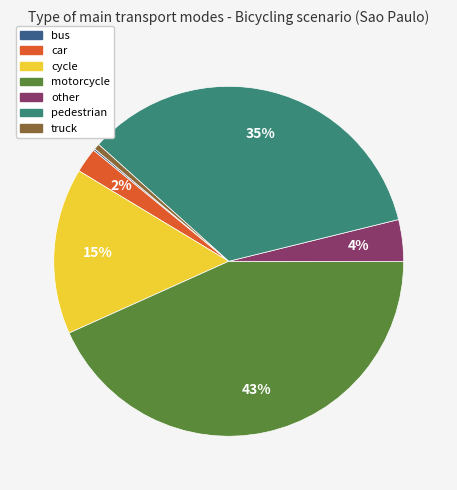

To the nearest percent, what is the difference between the cycle and motorcycle slice percentages?

28%